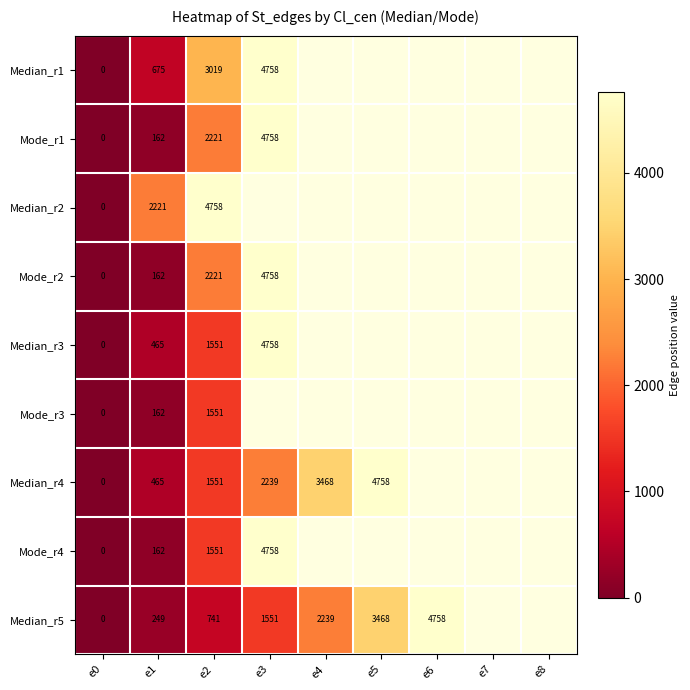

At which category does the chart reach its peak across all series?

e3